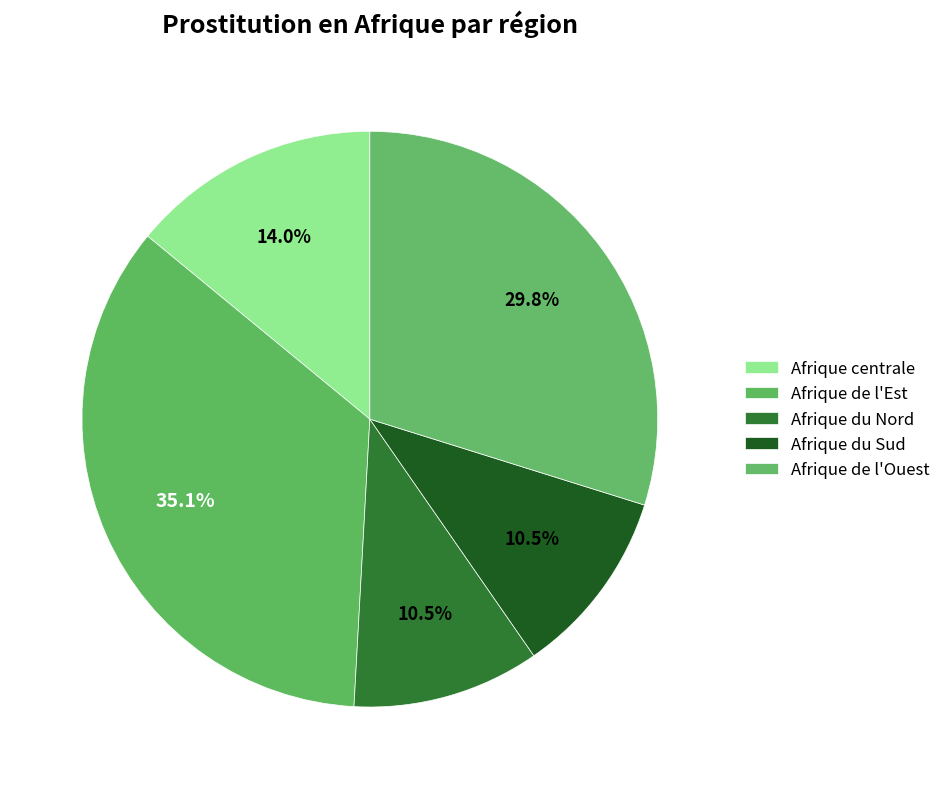

The Afrique de l'Ouest slice represents 24% of the pie. True or false?

False